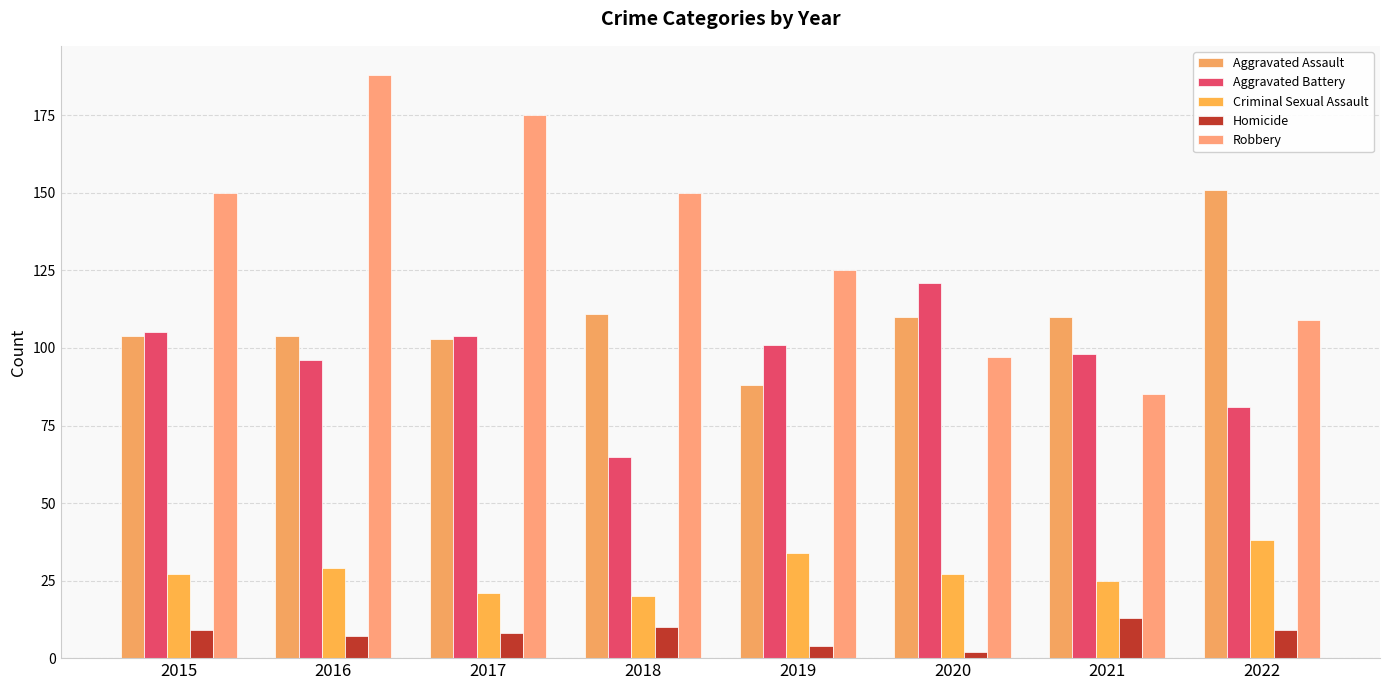

What is the spread (max minus min) of values at 2019?

121